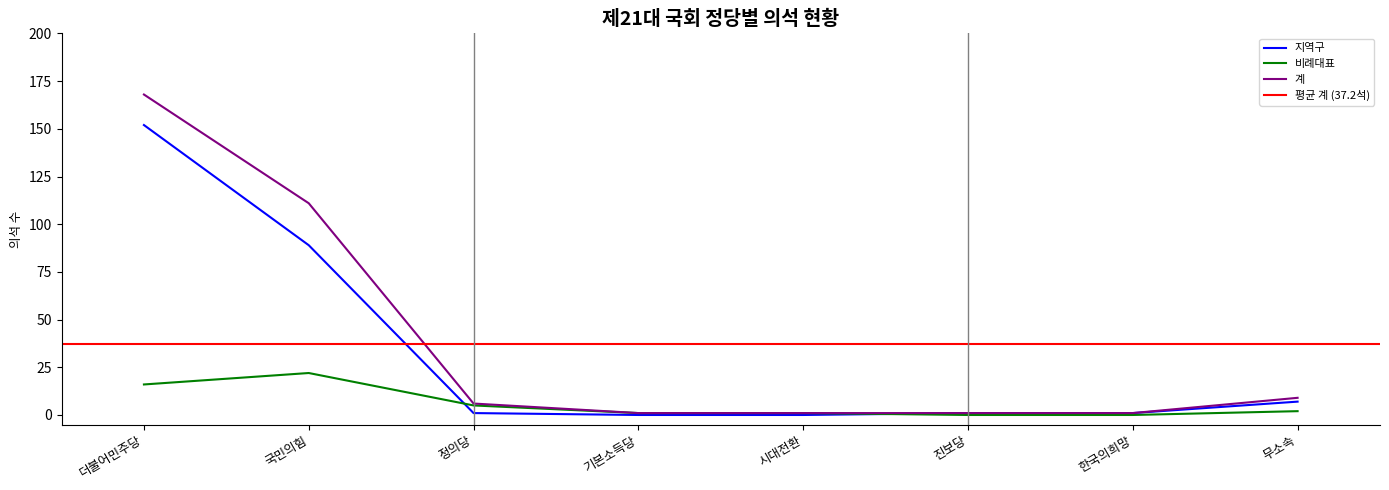

True or false: 계 has a value of 9 at 무소속.

True